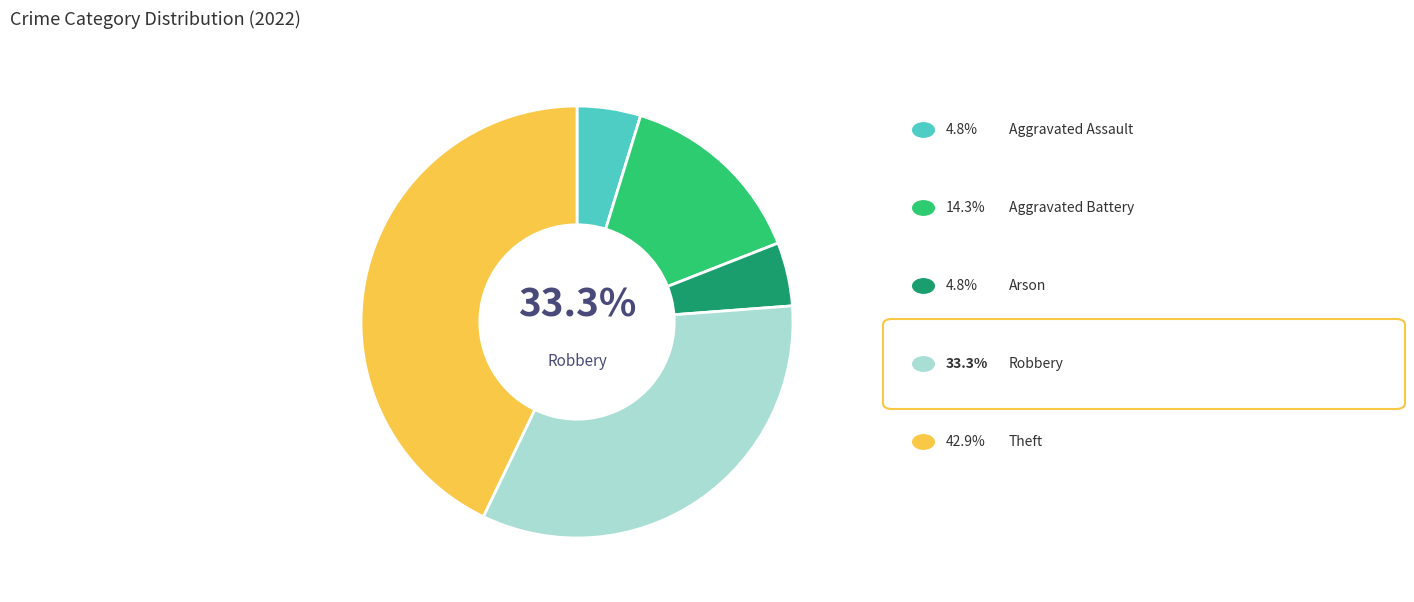

True or false: Robbery accounts for 40% of the total.

False